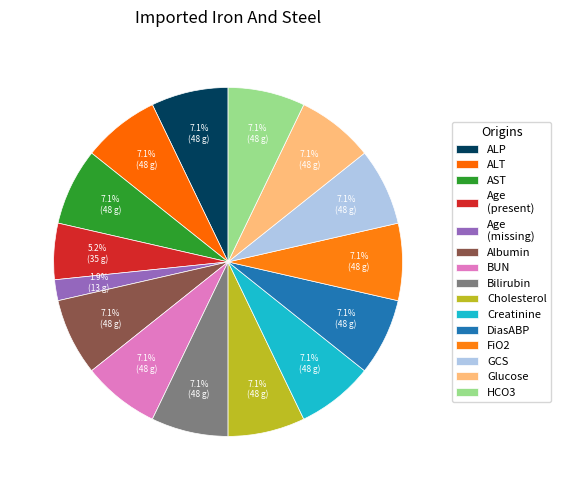

How many segments does this pie chart have?

15